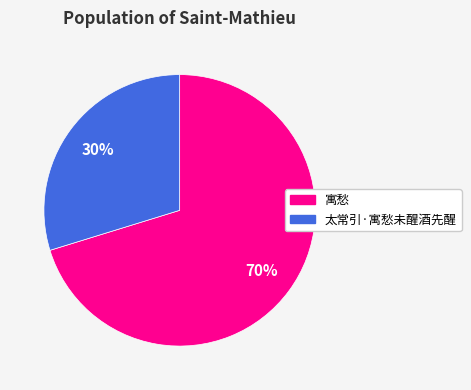

Rank the categories by value from highest to lowest.

寓愁, 太常引·寓愁未醒酒先醒